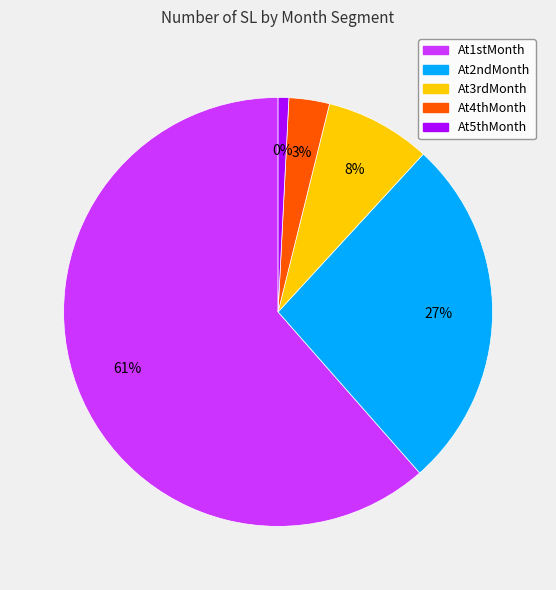

To the nearest percent, what is the combined percentage of At5thMonth and At1stMonth?

62%